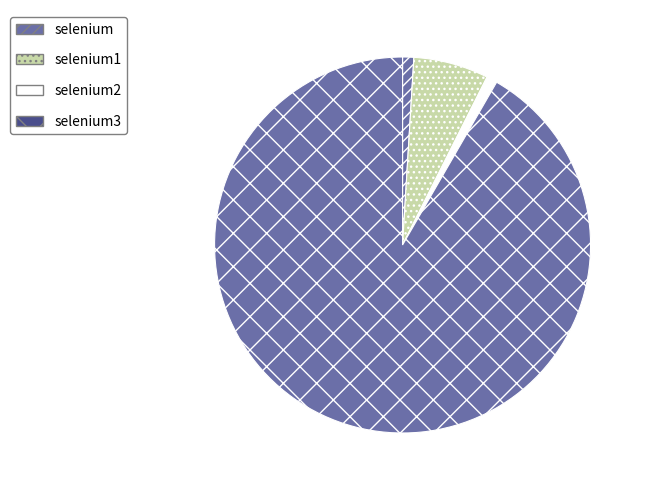

The selenium2 slice represents 1% of the pie. True or false?

True